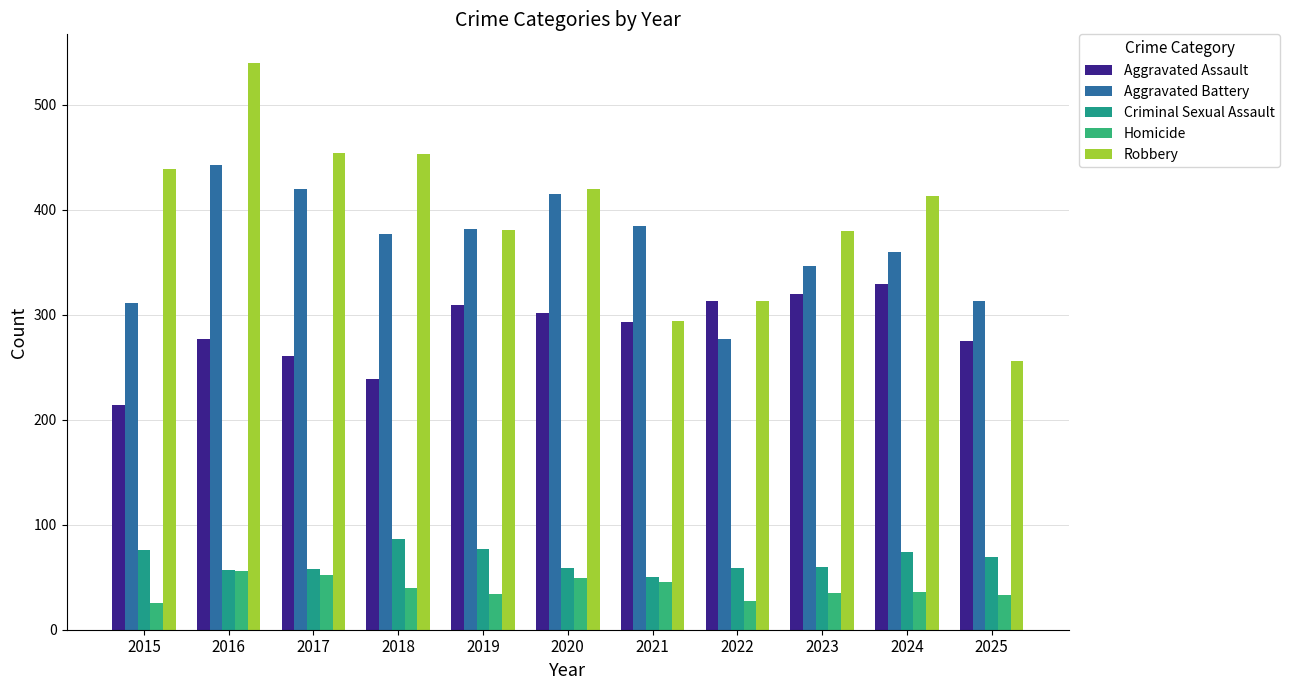

At which category is the sum across all series the highest?

2016